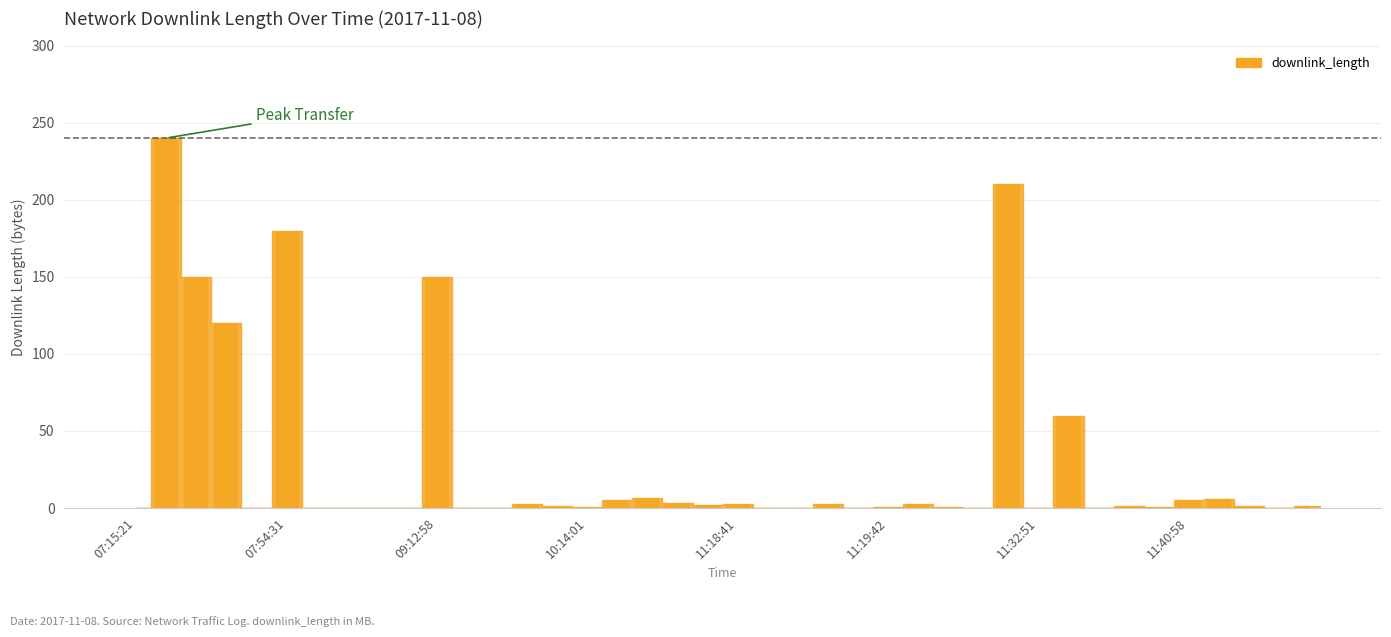

What is the greatest value displayed?

240.0